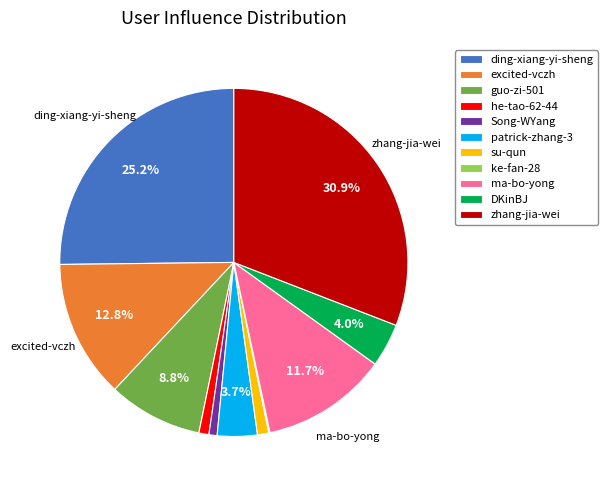

Does su-qun account for over 50% of the chart?

No